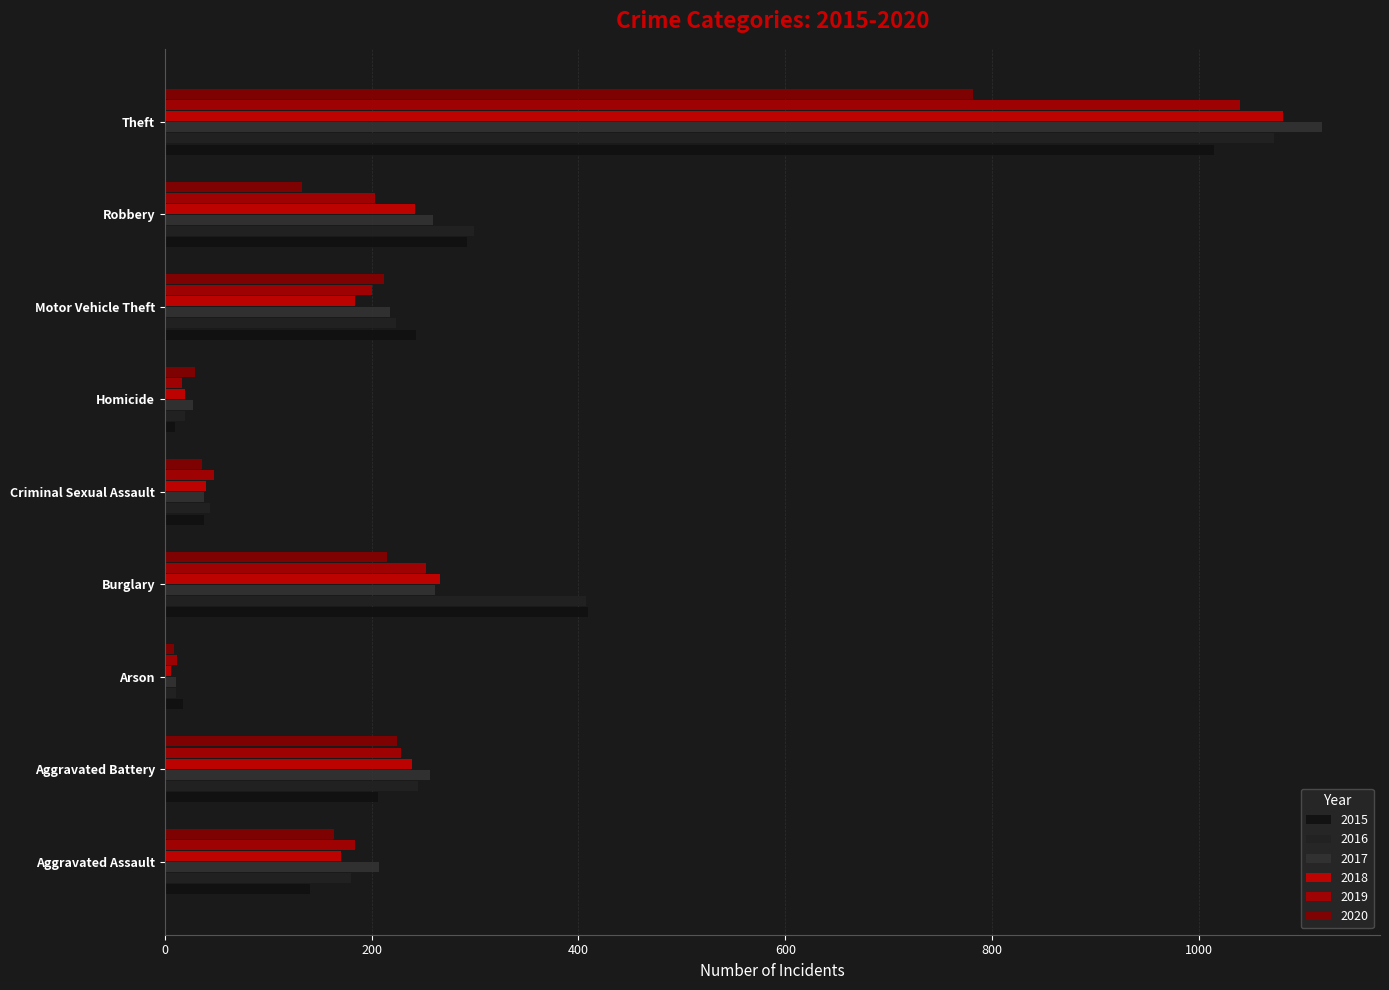

What is the highest value of the 2017 series?

1119